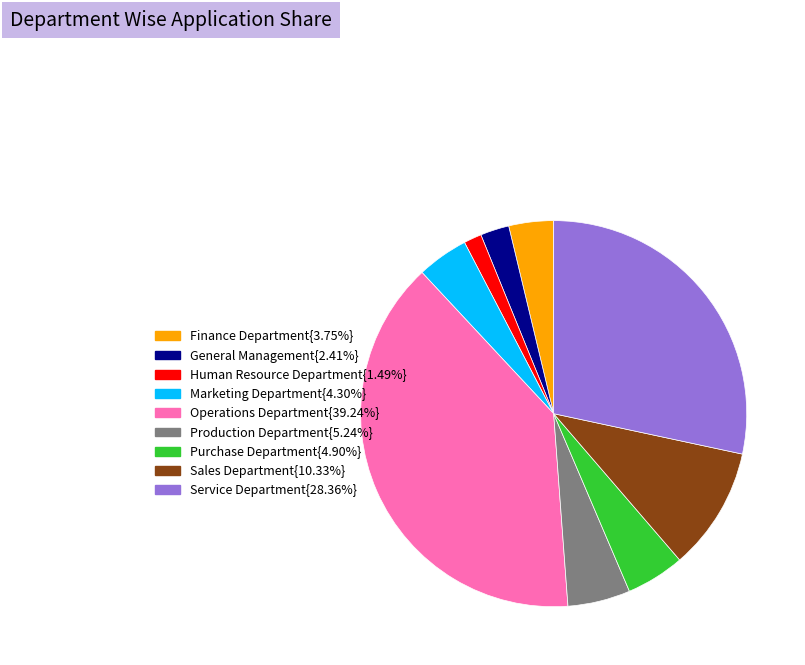

Count the number of slices in the pie.

9